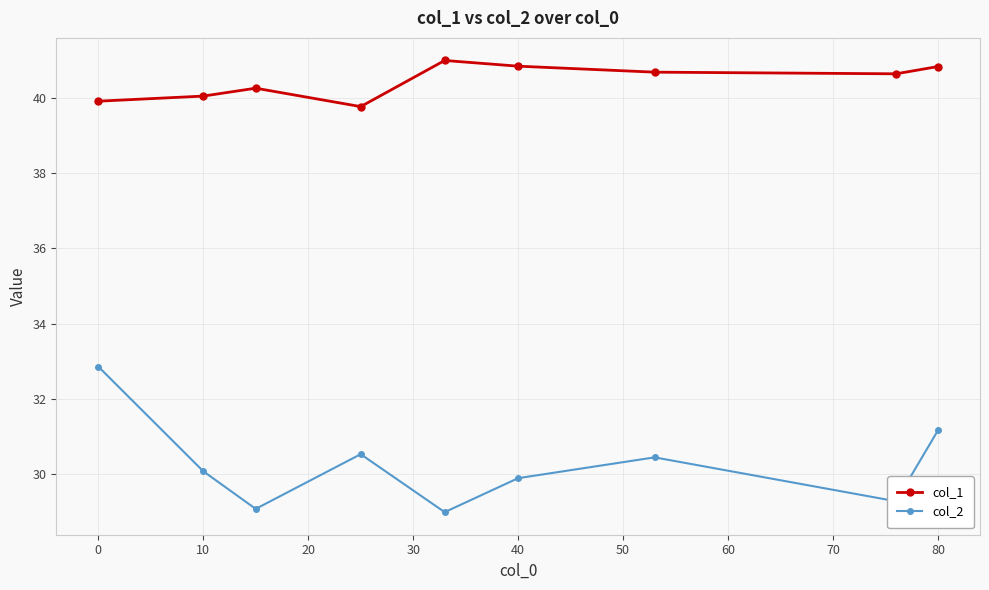

List the series in order of their overall mean, lowest first.

col_2, col_1